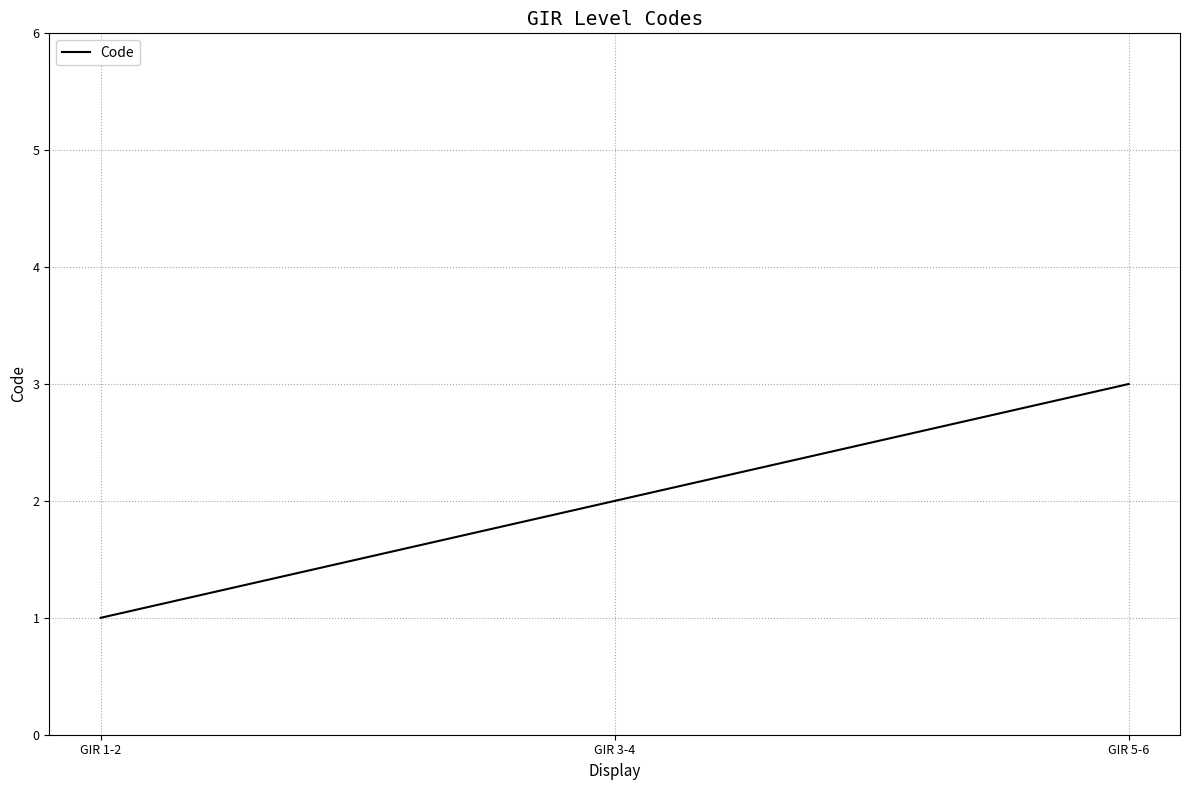

What is the sum of the values at GIR 3-4 and GIR 1-2?

3